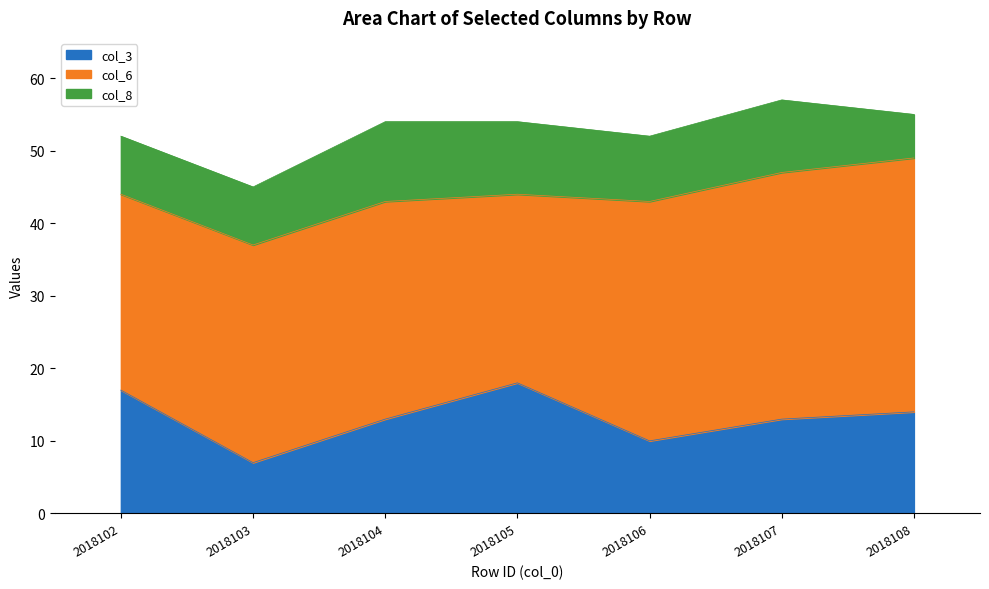

What is the value of the col_6 point at the 6th from the left?

34